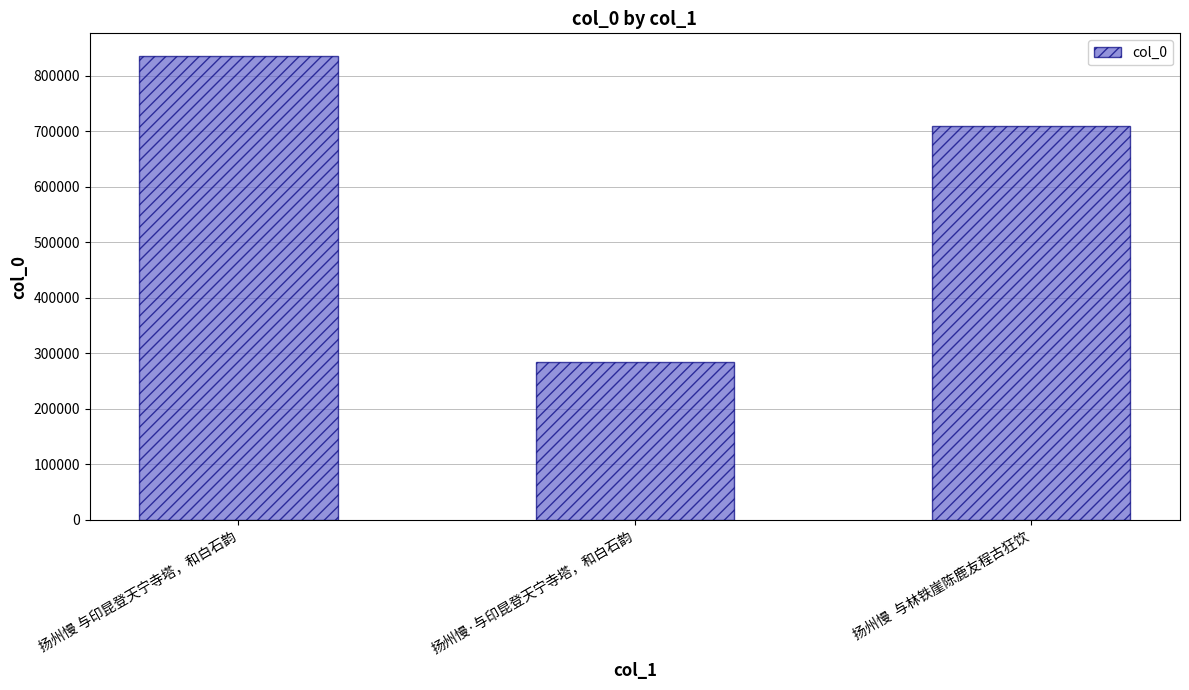

Does the chart contain any negative values?

No